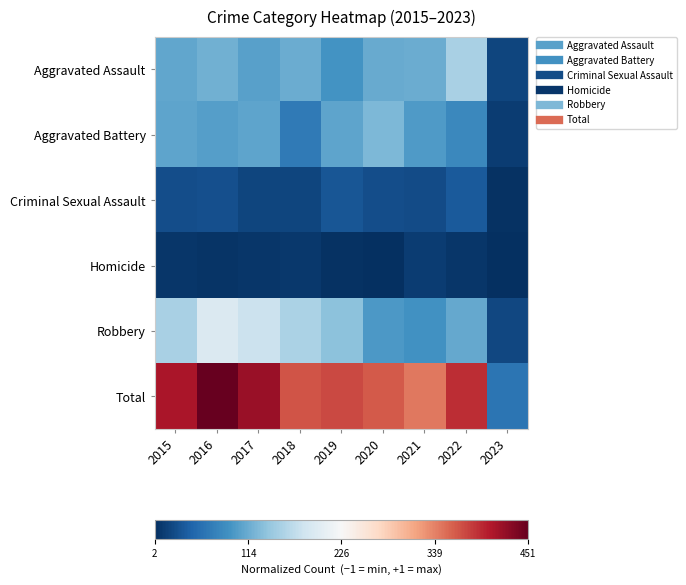

Reading left to right, extract all data points from this chart.

Aggravated Assault: 2015=-0.5	2016=-0.5	2017=-0.5	2018=-0.5	2019=-0.6	2020=-0.5	2021=-0.5	2022=-0.3	2023=-0.9
Aggravated Battery: 2015=-0.5	2016=-0.6	2017=-0.5	2018=-0.7	2019=-0.5	2020=-0.4	2021=-0.6	2022=-0.6	2023=-1.0
Criminal Sexual Assault: 2015=-0.9	2016=-0.9	2017=-0.9	2018=-0.9	2019=-0.9	2020=-0.9	2021=-0.9	2022=-0.8	2023=-1.0
Homicide: 2015=-1.0	2016=-1.0	2017=-1.0	2018=-1.0	2019=-1.0	2020=-1.0	2021=-1.0	2022=-1.0	2023=-1.0
Robbery: 2015=-0.3	2016=-0.1	2017=-0.2	2018=-0.3	2019=-0.4	2020=-0.6	2021=-0.6	2022=-0.5	2023=-0.9
Total: 2015=0.8	2016=1.0	2017=0.9	2018=0.6	2019=0.7	2020=0.6	2021=0.5	2022=0.7	2023=-0.7